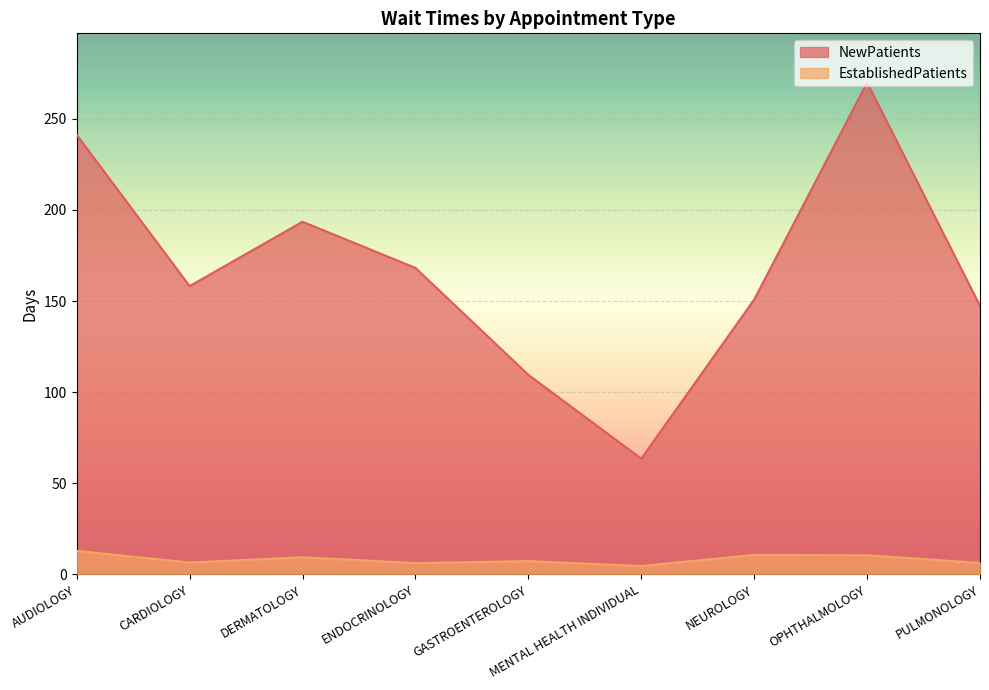

What is the approximate value of EstablishedPatients at GASTROENTEROLOGY?

7.3